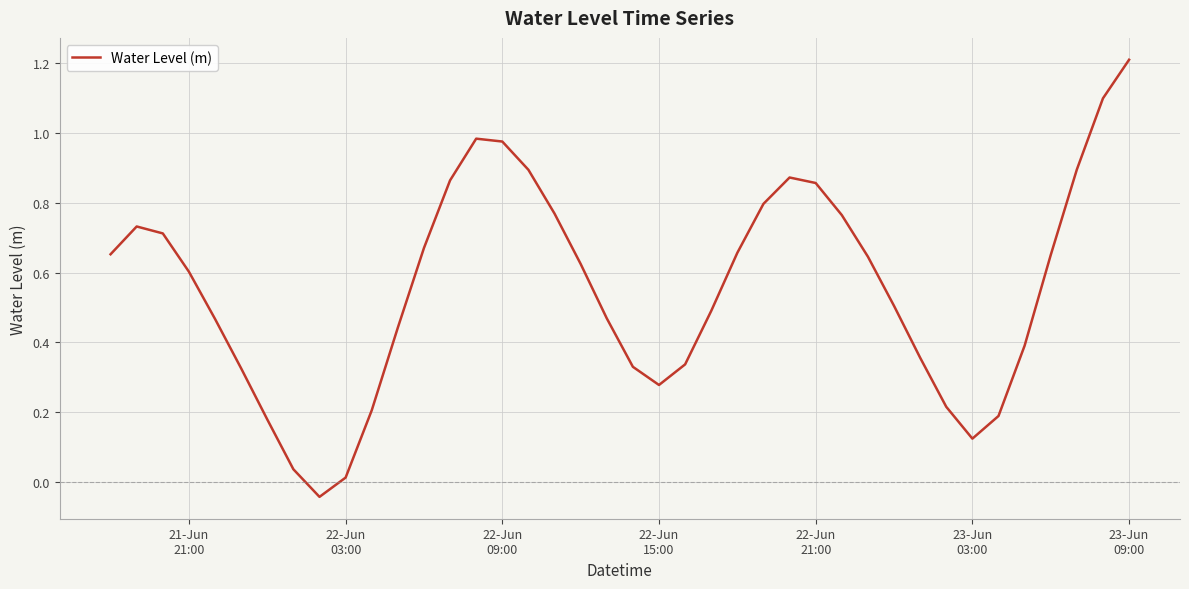

What is the difference between the maximum and minimum values?

1.3